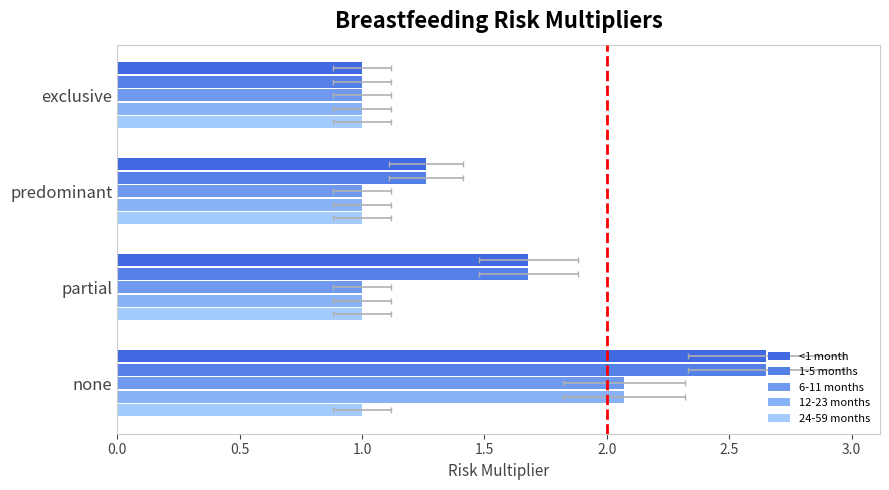

Does the chart contain any negative values?

No